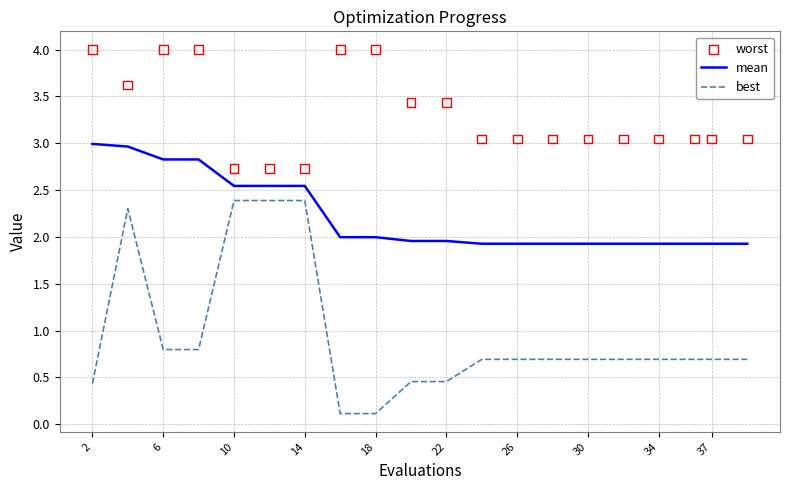

True or false: mean has a value of 3.1 at 37.

False